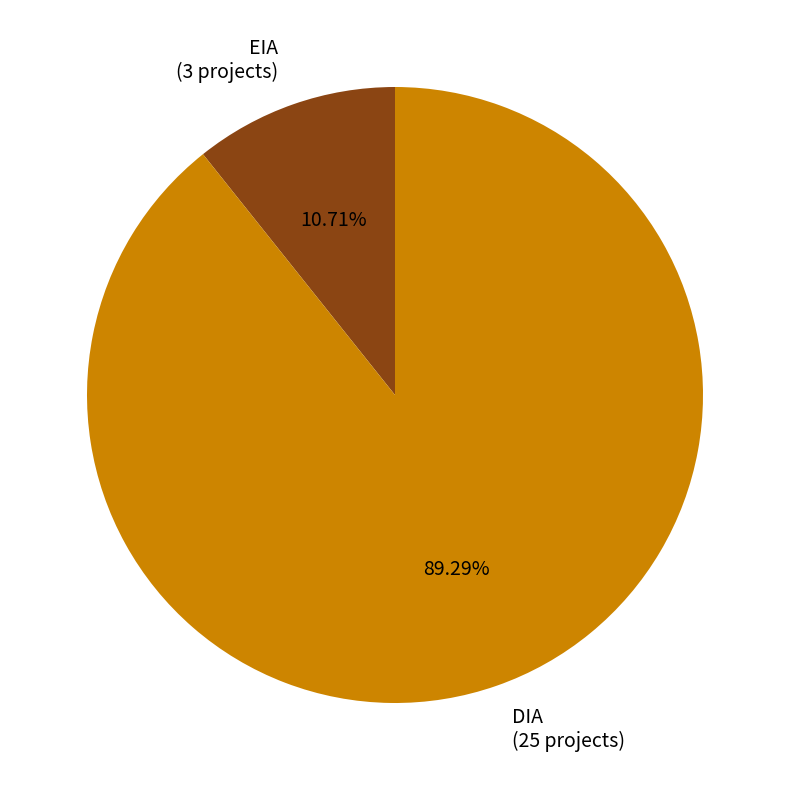

Which has a higher value, EIA or DIA?

DIA